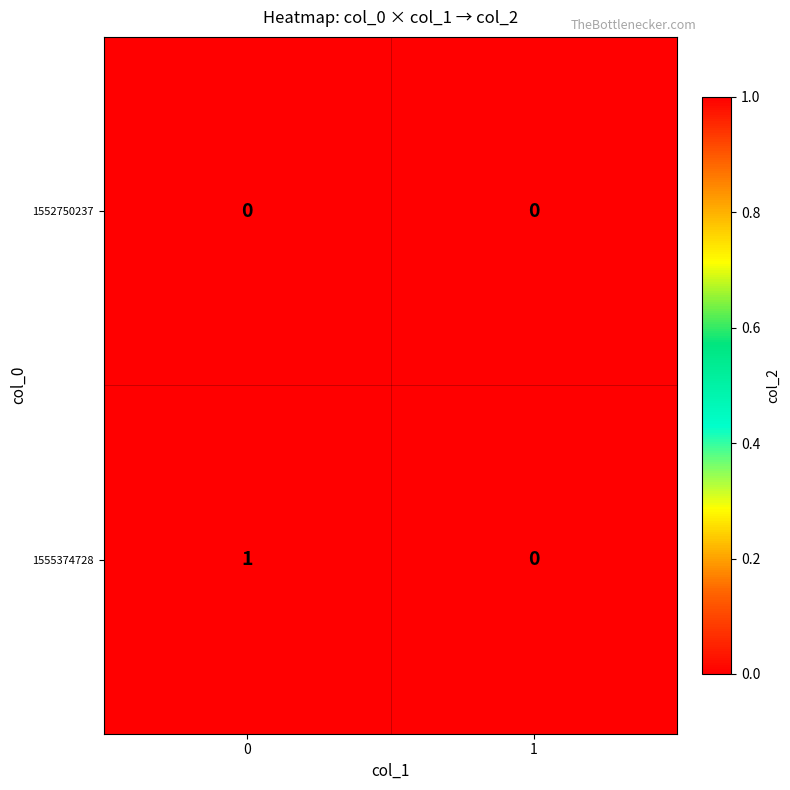

Which series has the widest spread of values?

1555374728